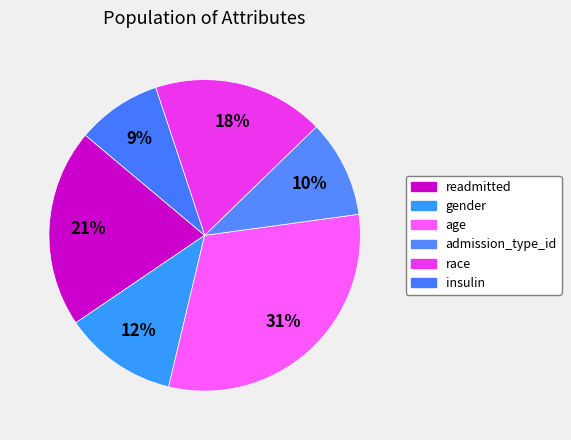

Count the number of slices in the pie.

6